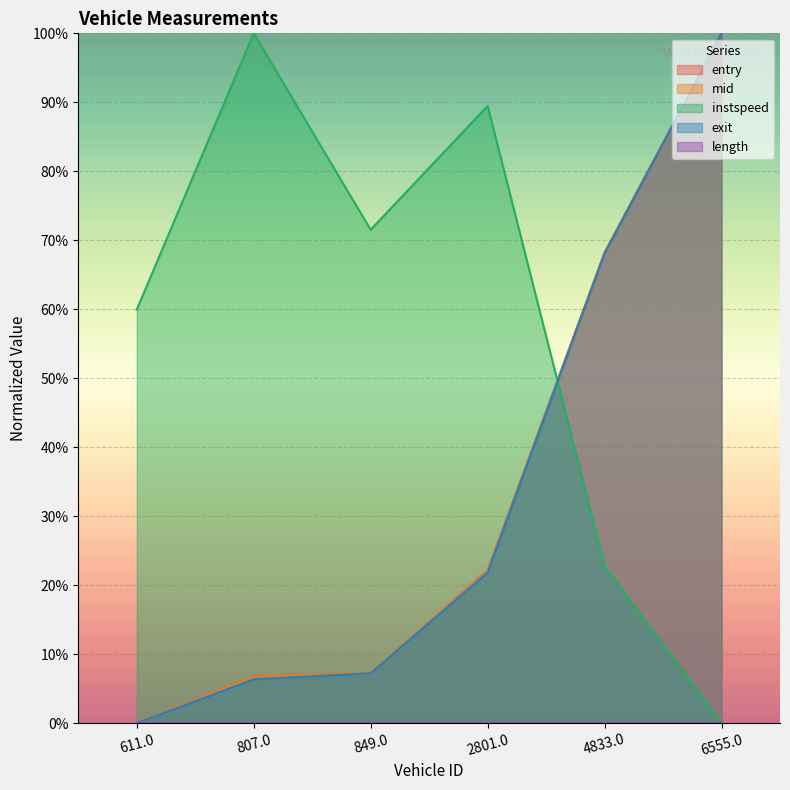

True or false: exit has a value of 0.7 at 4833.0.

True